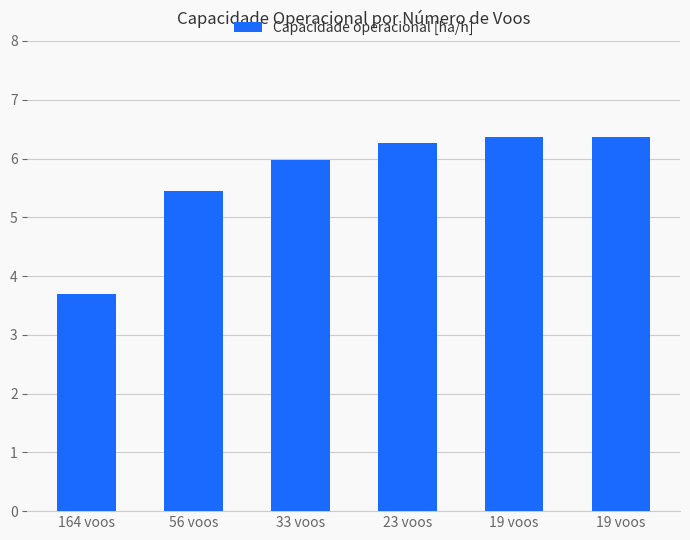

Does the chart contain any negative values?

No